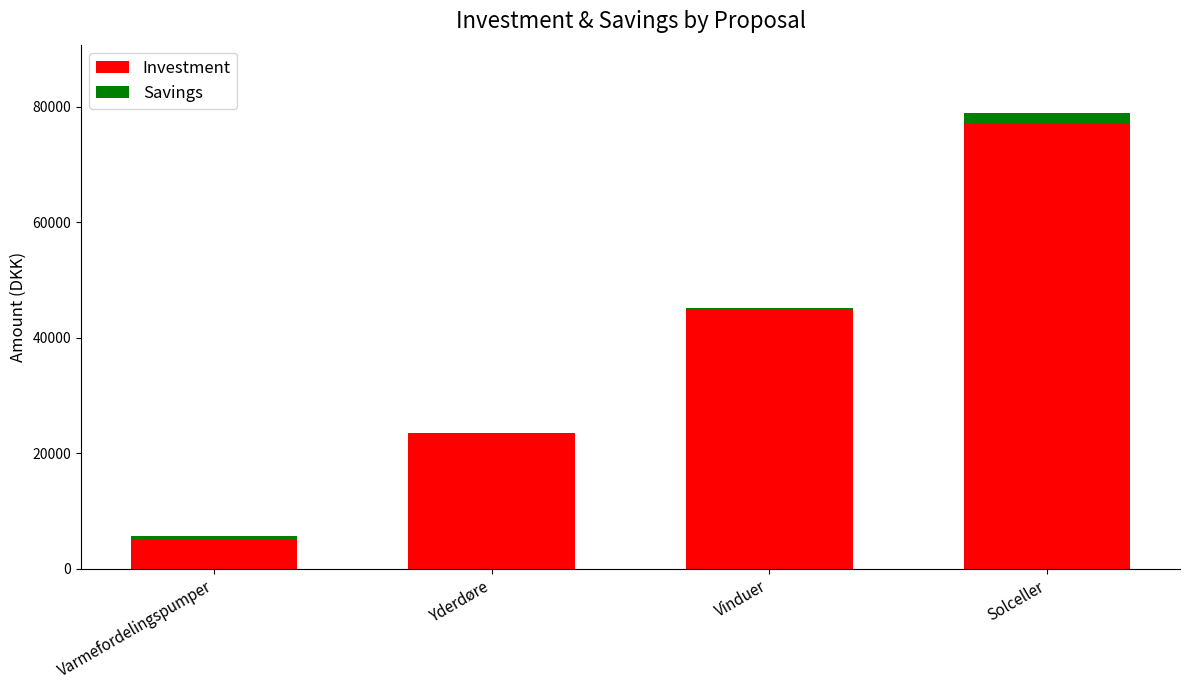

The Investment series shows 44800 at Vinduer. True or false?

True